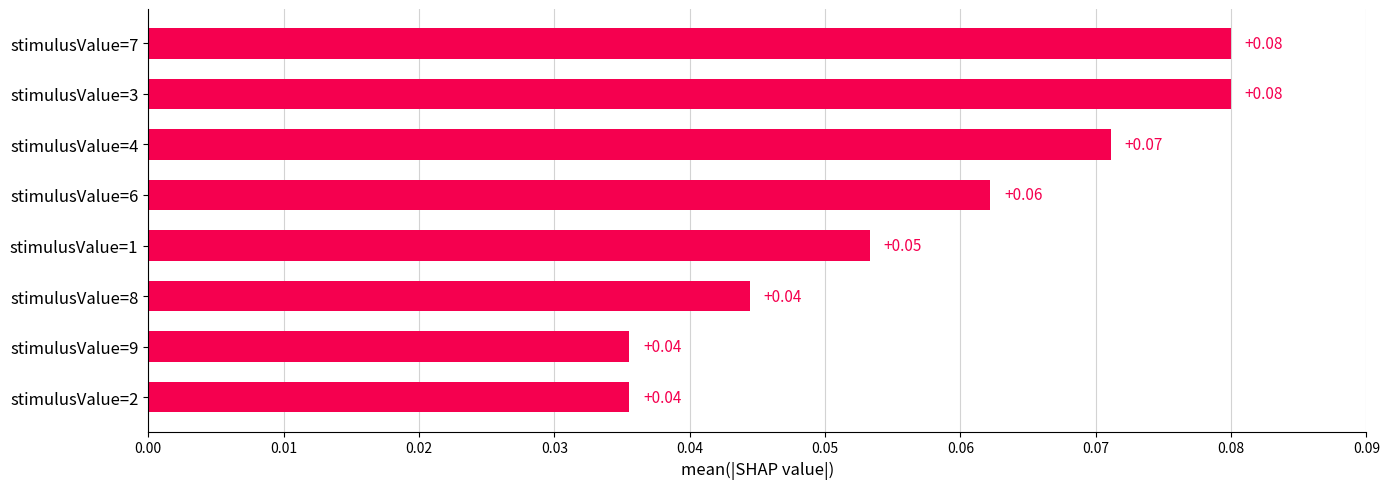

Which has a higher value, stimulusValue=4 or stimulusValue=9?

stimulusValue=4